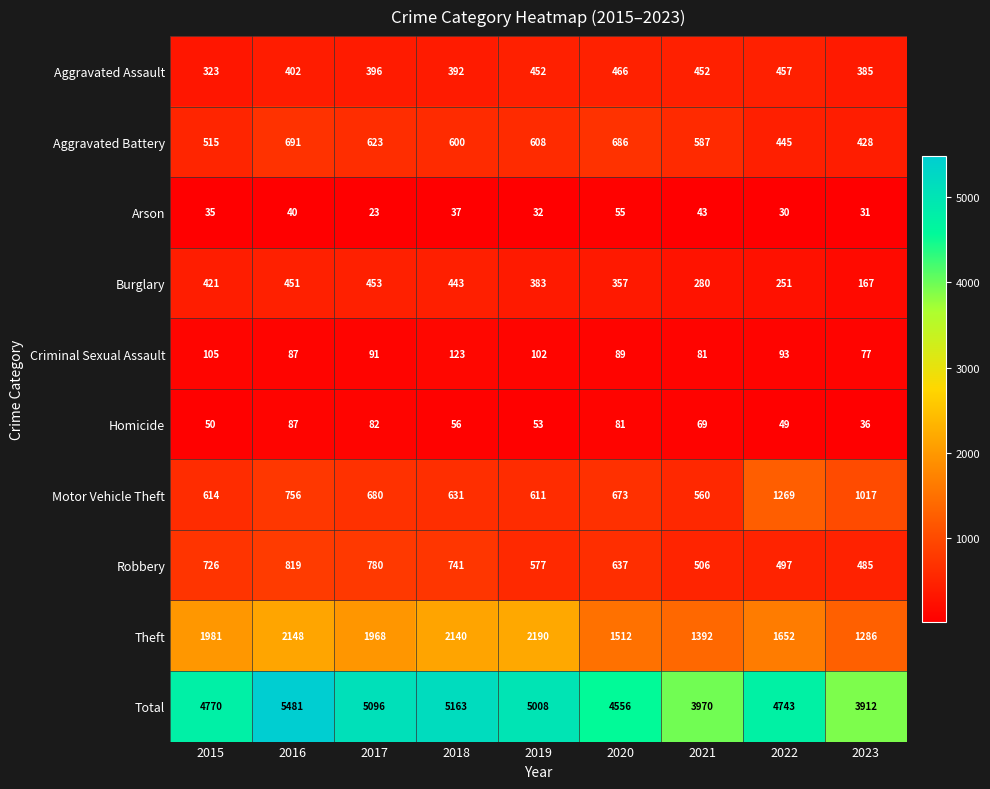

What value does the Homicide series have at 2022?

49